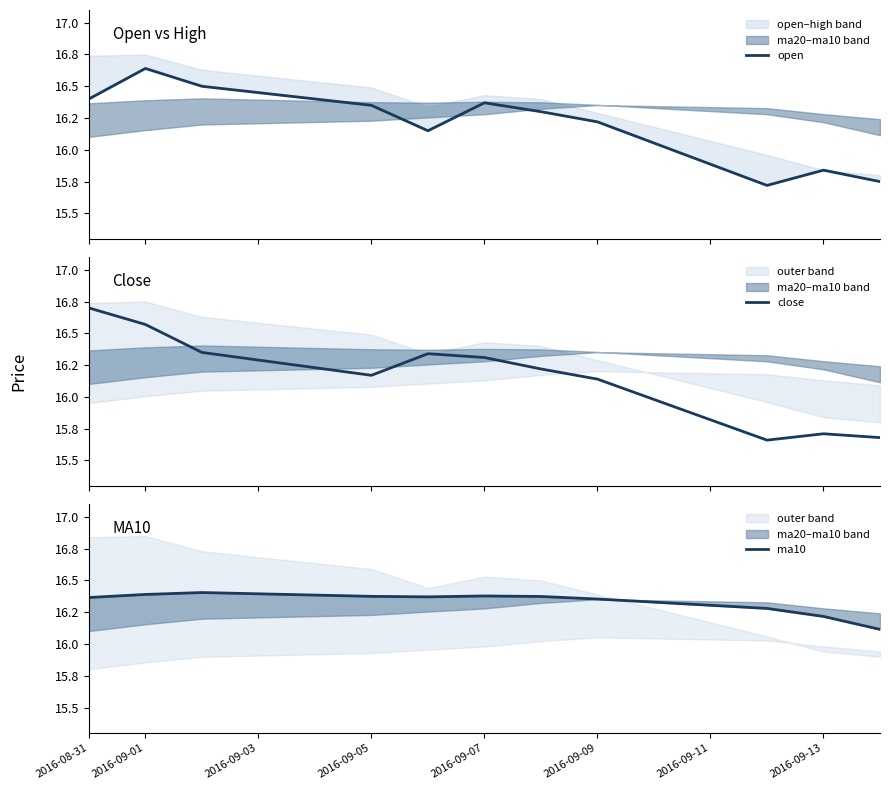

At how many categories does at least one series exceed 16?

11